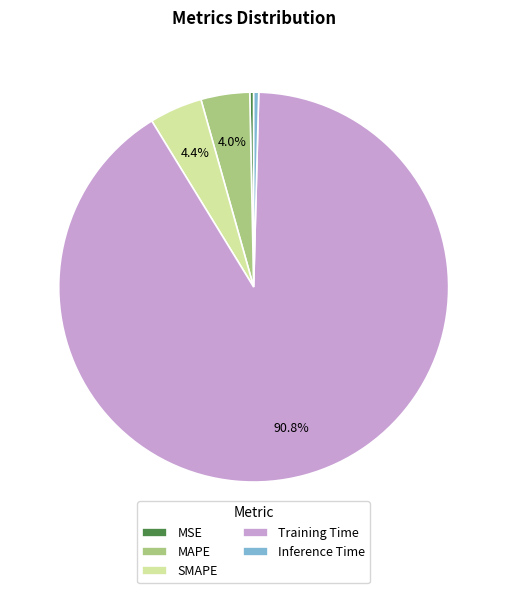

To the nearest percent, what is the difference between the largest and smallest slice percentages?

91%